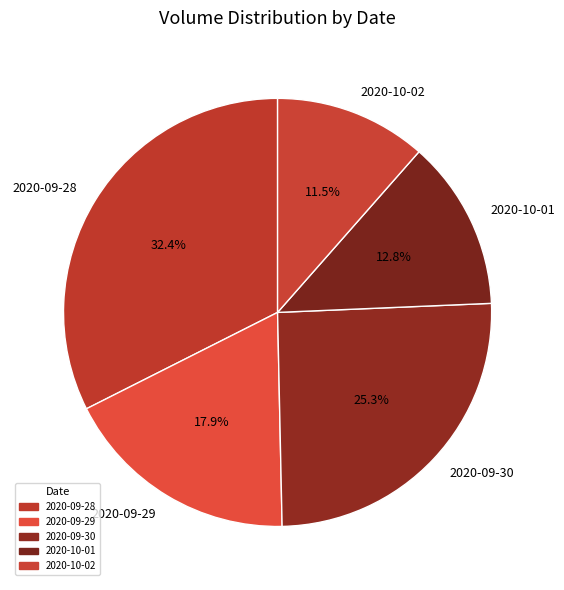

How many segments does this pie chart have?

5